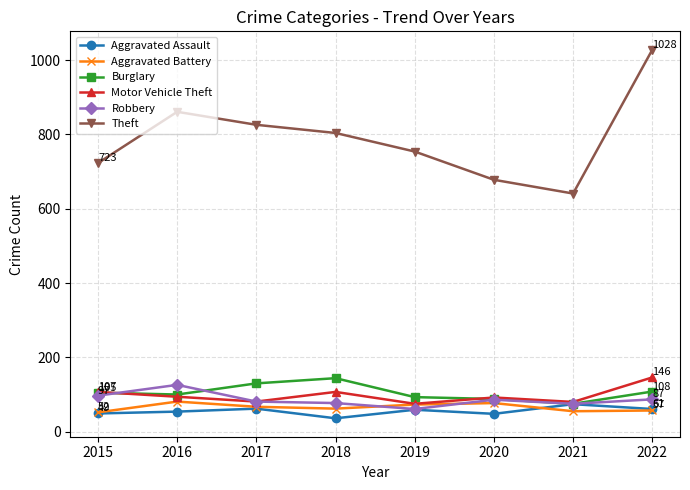

Read the Motor Vehicle Theft value at 2021, to the nearest 10.

80